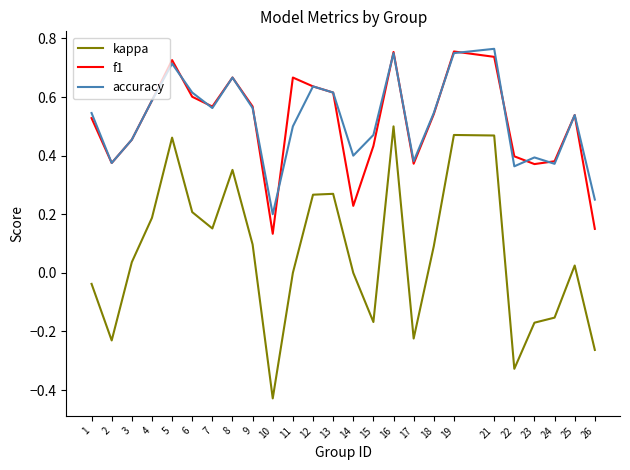

True or false: kappa and f1 intersect in this chart.

False